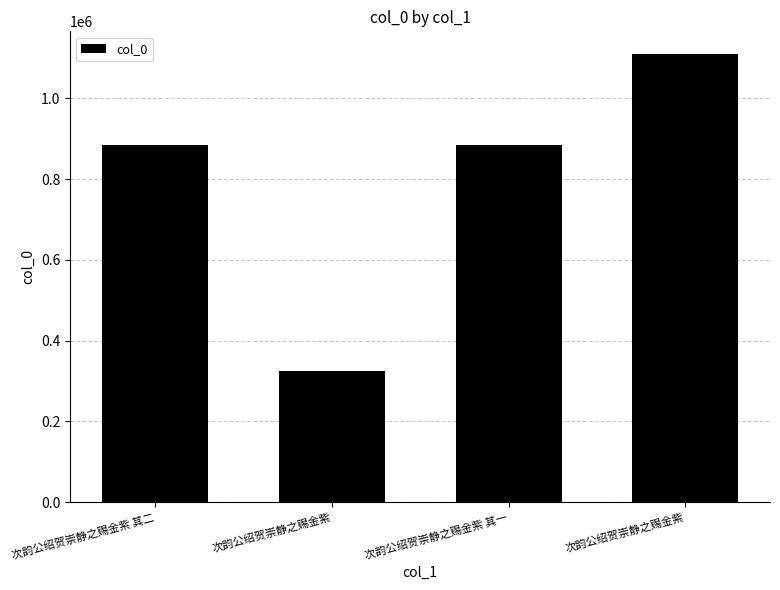

How many bars are there in total?

4